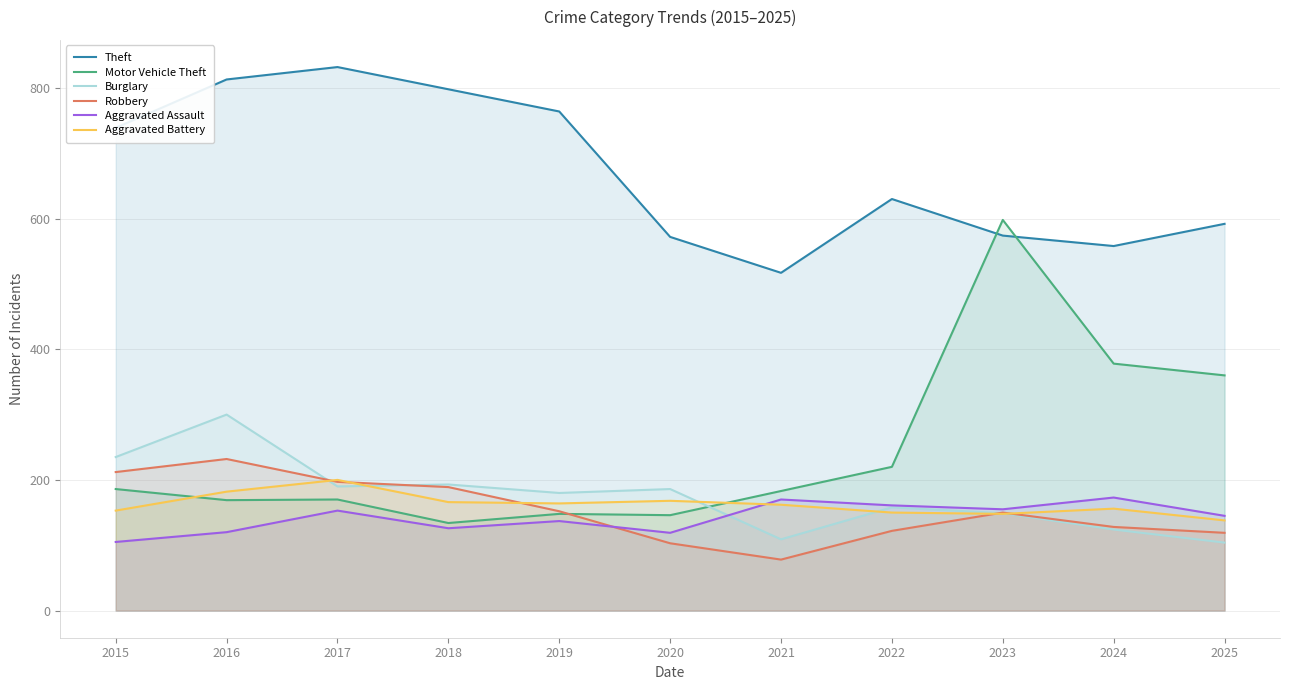

At which label does Theft reach its minimum?

2021